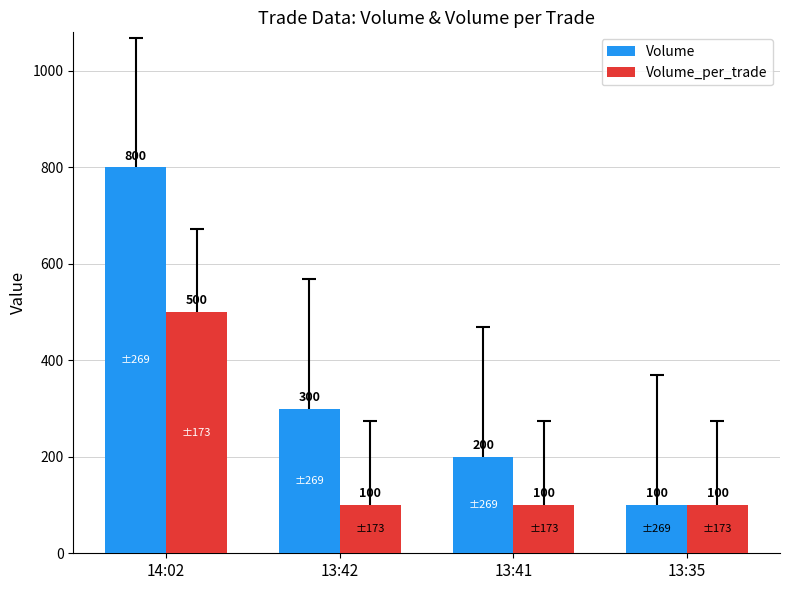

How many groups of bars are there?

4